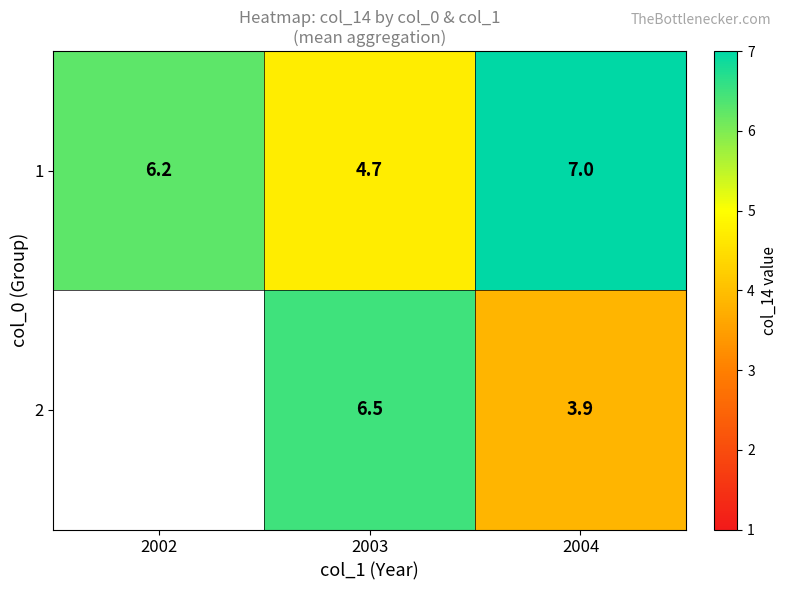

Is the value of 2 at 2004 greater than the value of 1 at 2003?

No